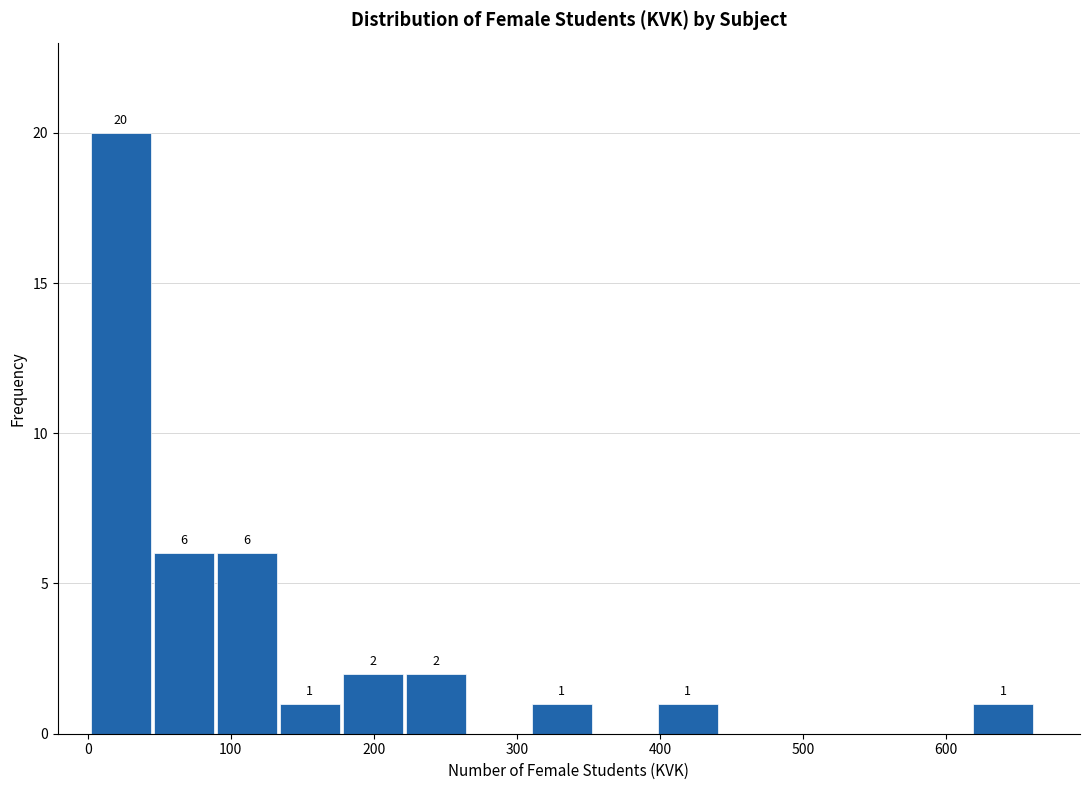

Which range on the x-axis has the tallest bar?

0 to 50